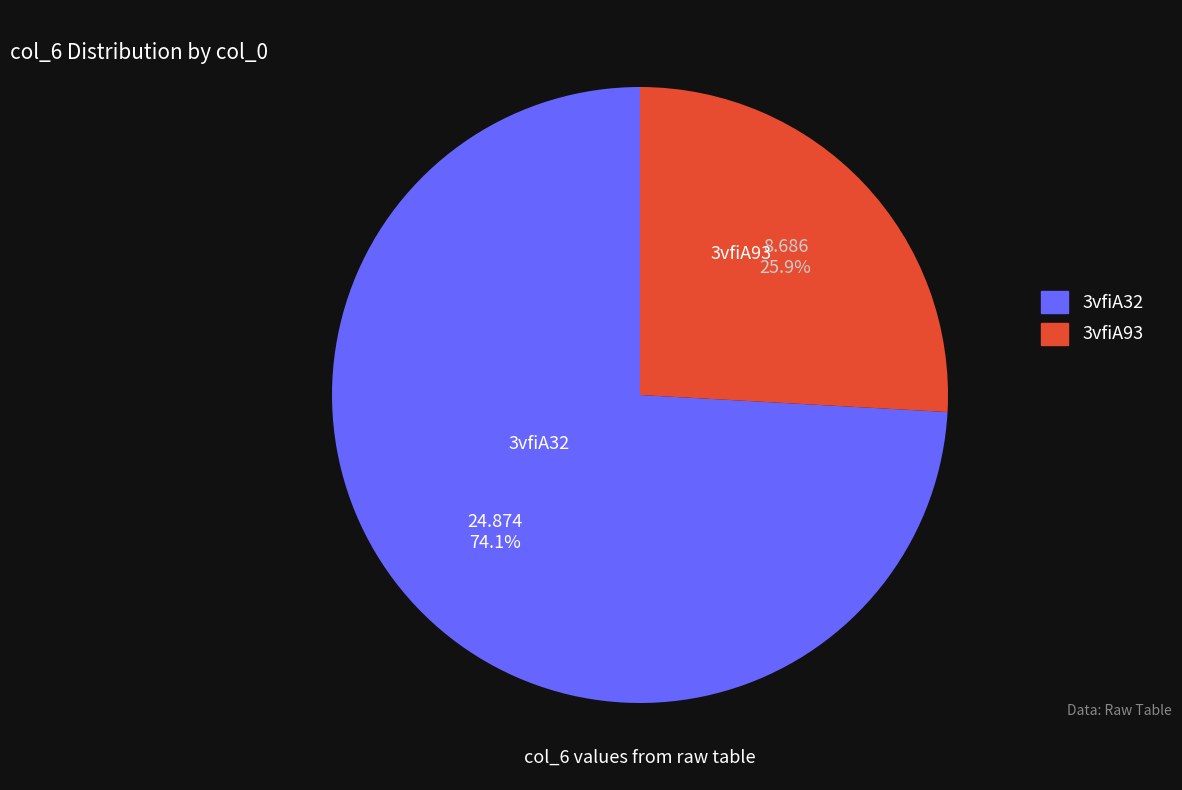

What is the ratio of the value at 3vfiA32 to the value at 3vfiA93?

2.9